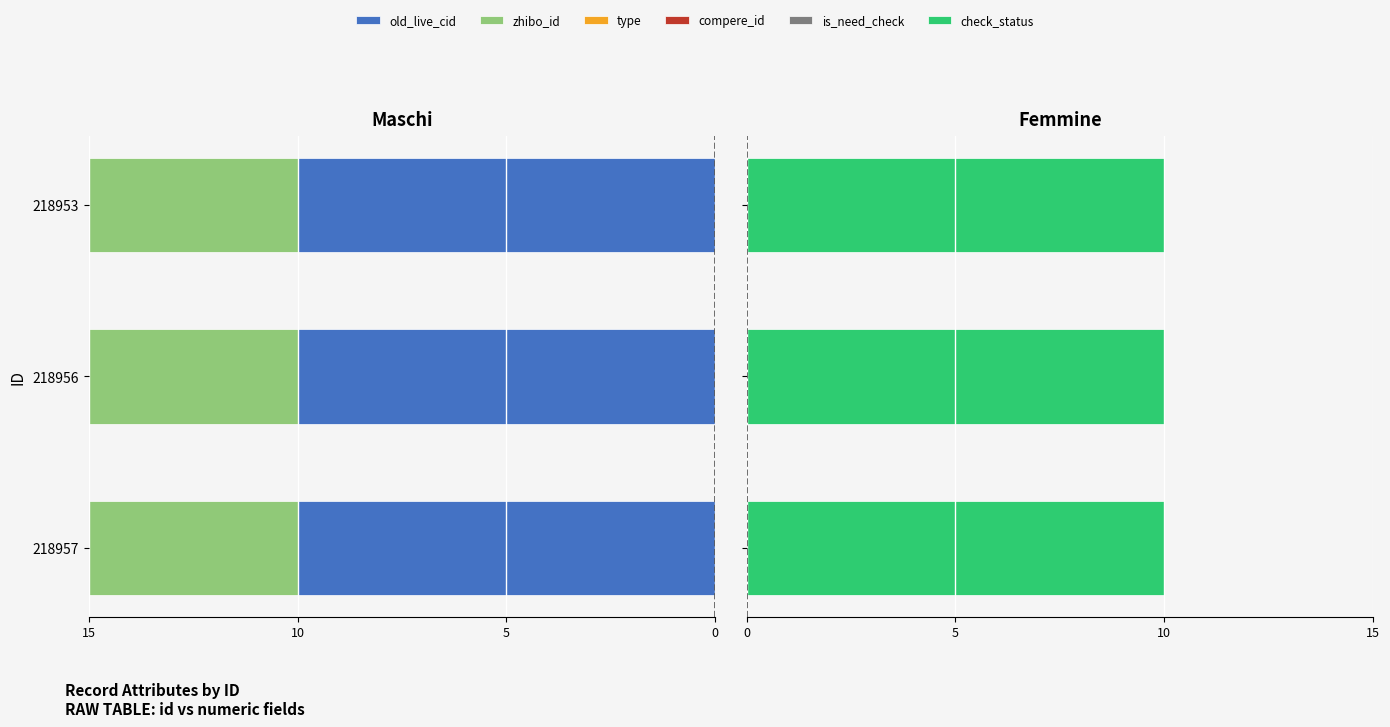

At how many categories does at least one series exceed -2?

3